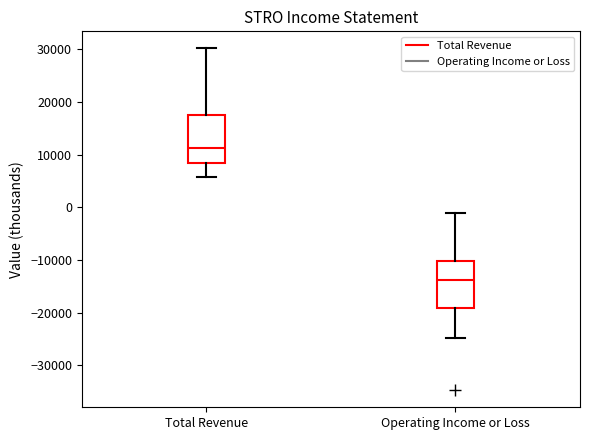

Where does the lower whisker of the box for Operating Income or Loss end on the y-axis? The values are not printed on the chart, so give them approximately, as read against the axis.

-25000